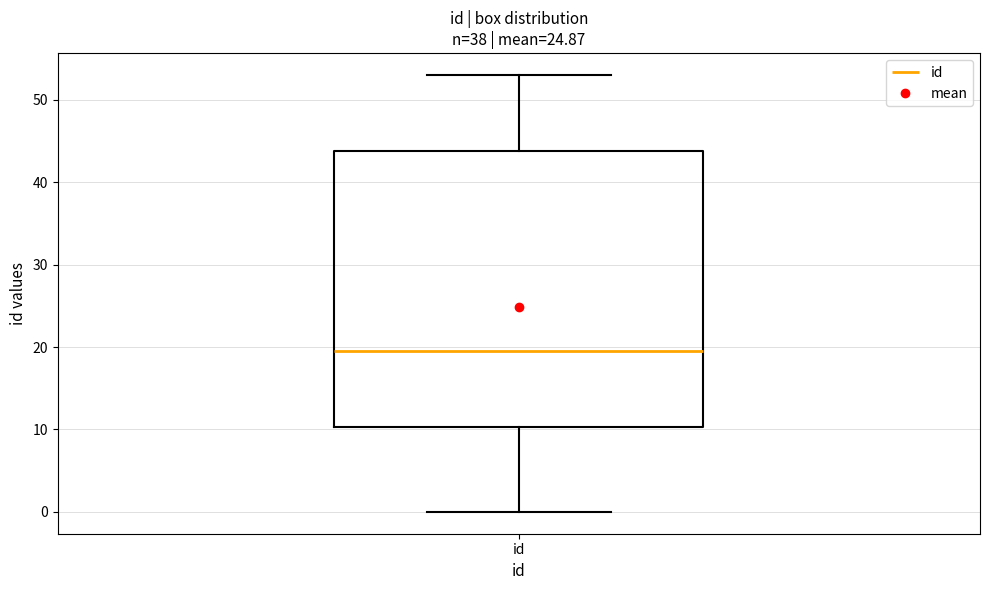

Where is the upper edge of the box for id on the y-axis? The values are not printed on the chart, so give them approximately, as read against the axis.

44